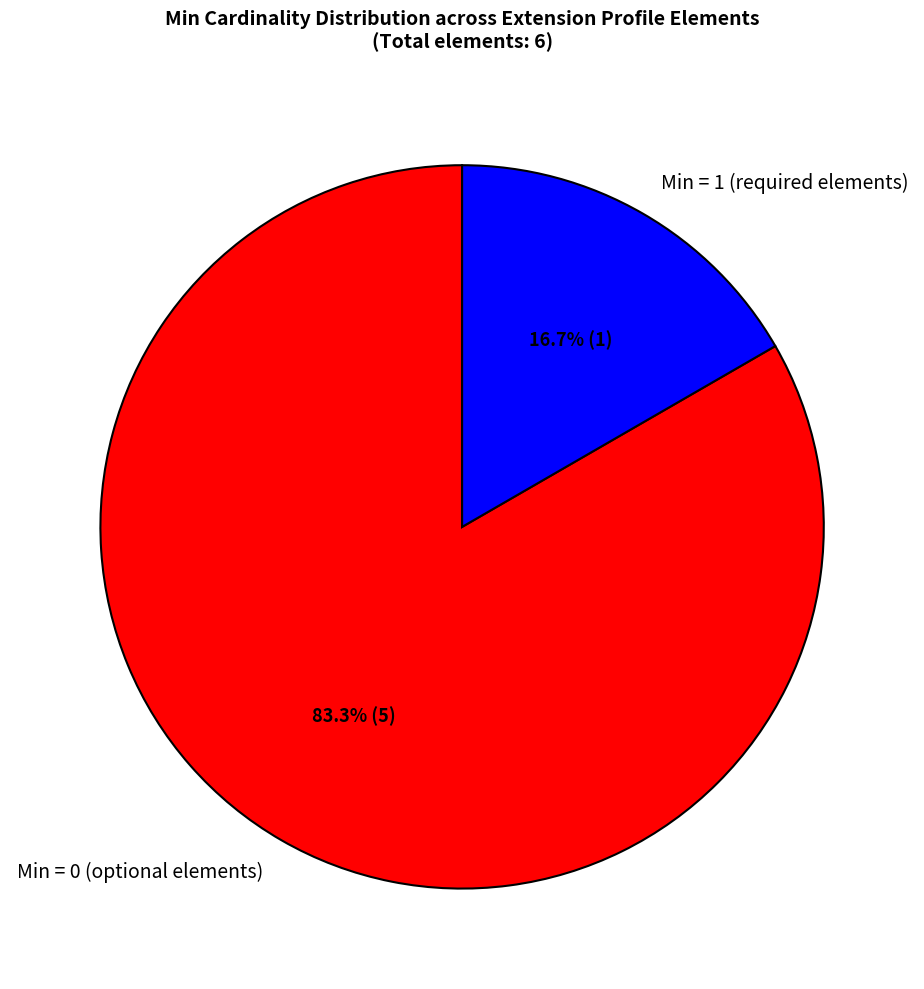

Rank the categories by value from highest to lowest.

Min = 0 (optional elements), Min = 1 (required elements)